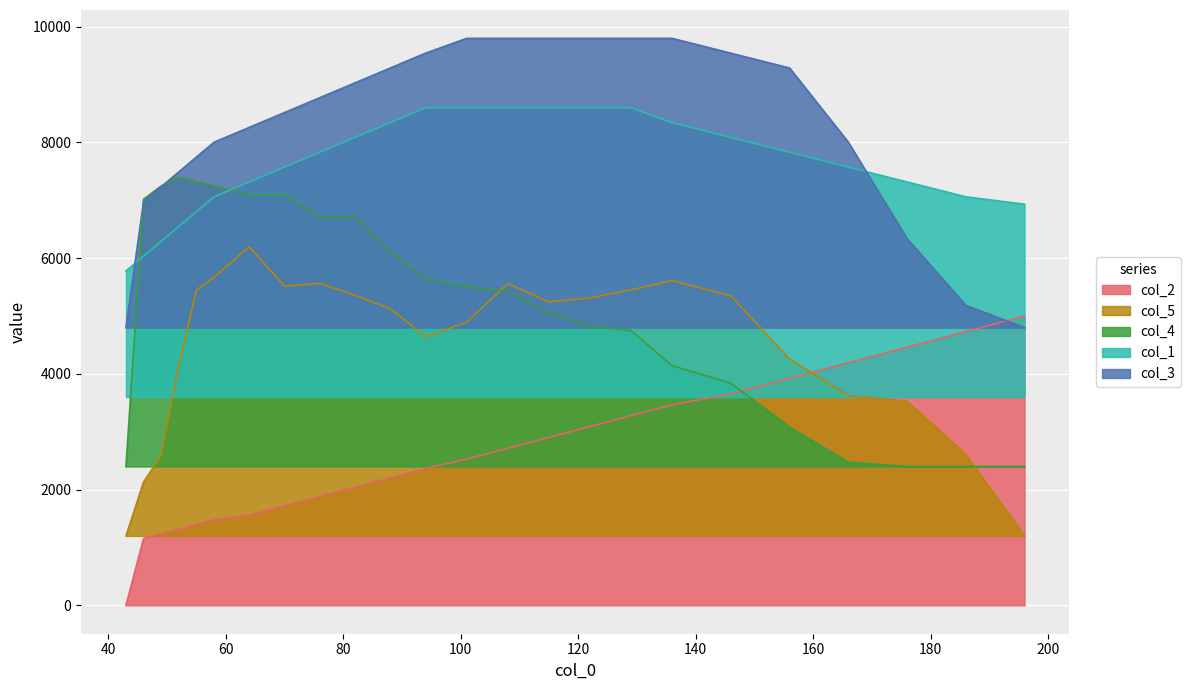

Which category has the lowest value in the col_1 series?

43